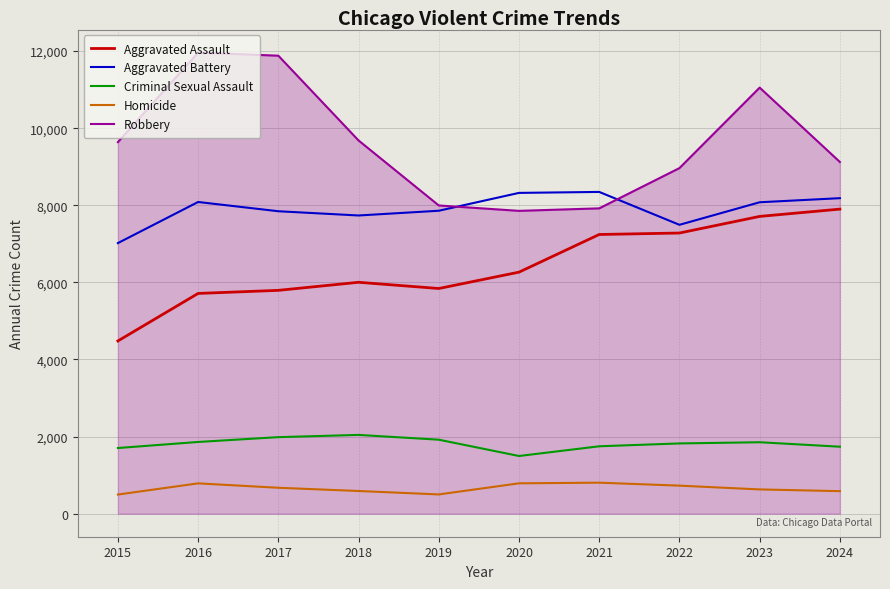

At how many categories does at least one series exceed 10200?

3